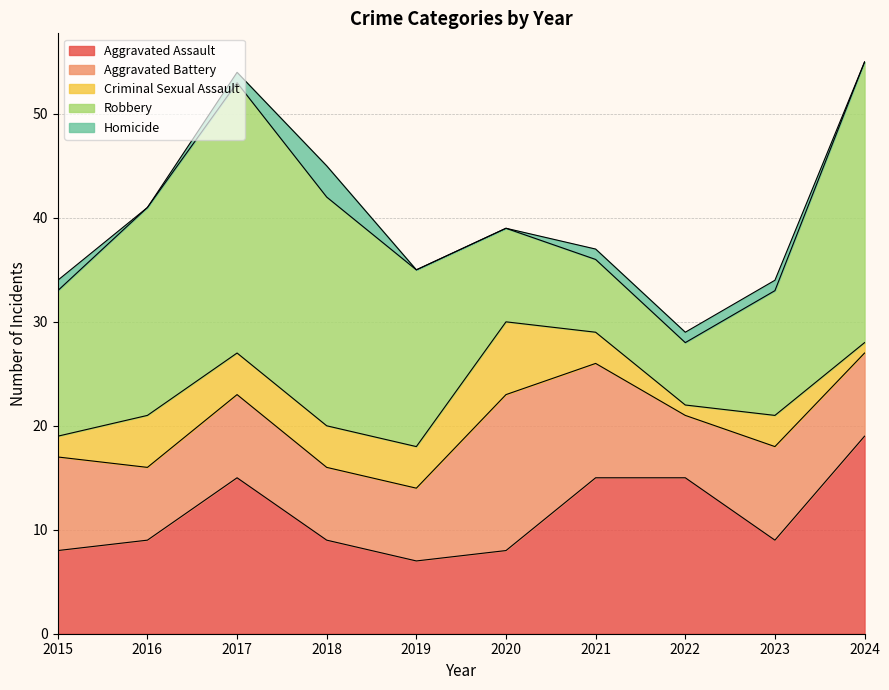

What value does the Aggravated Battery series have at 2016?

7